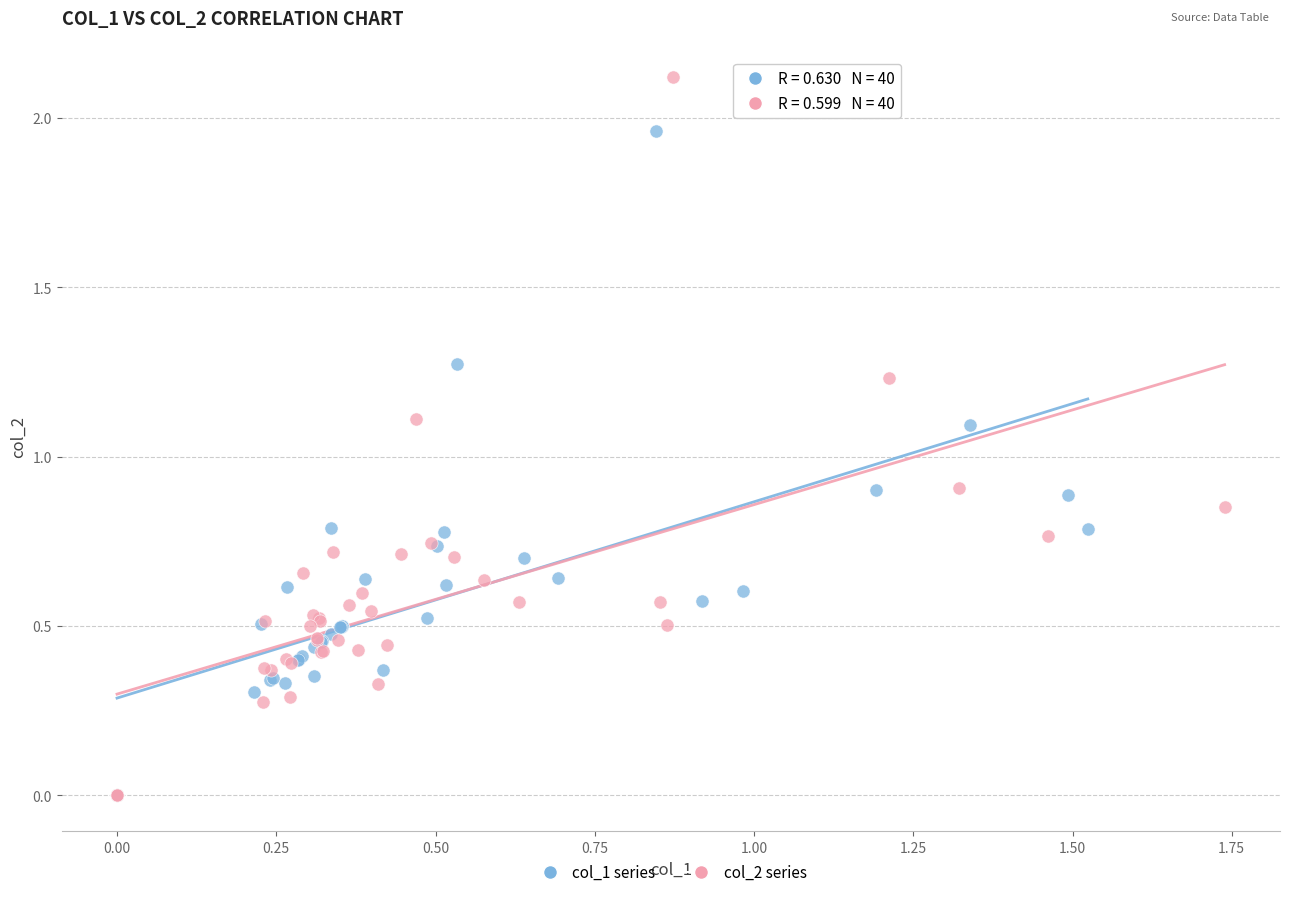

Which series has the largest Y range (max minus min)?

col_2 series